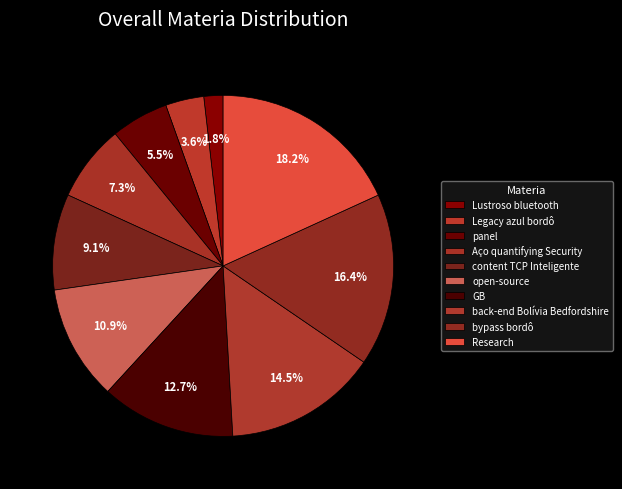

How many segments does this pie chart have?

10